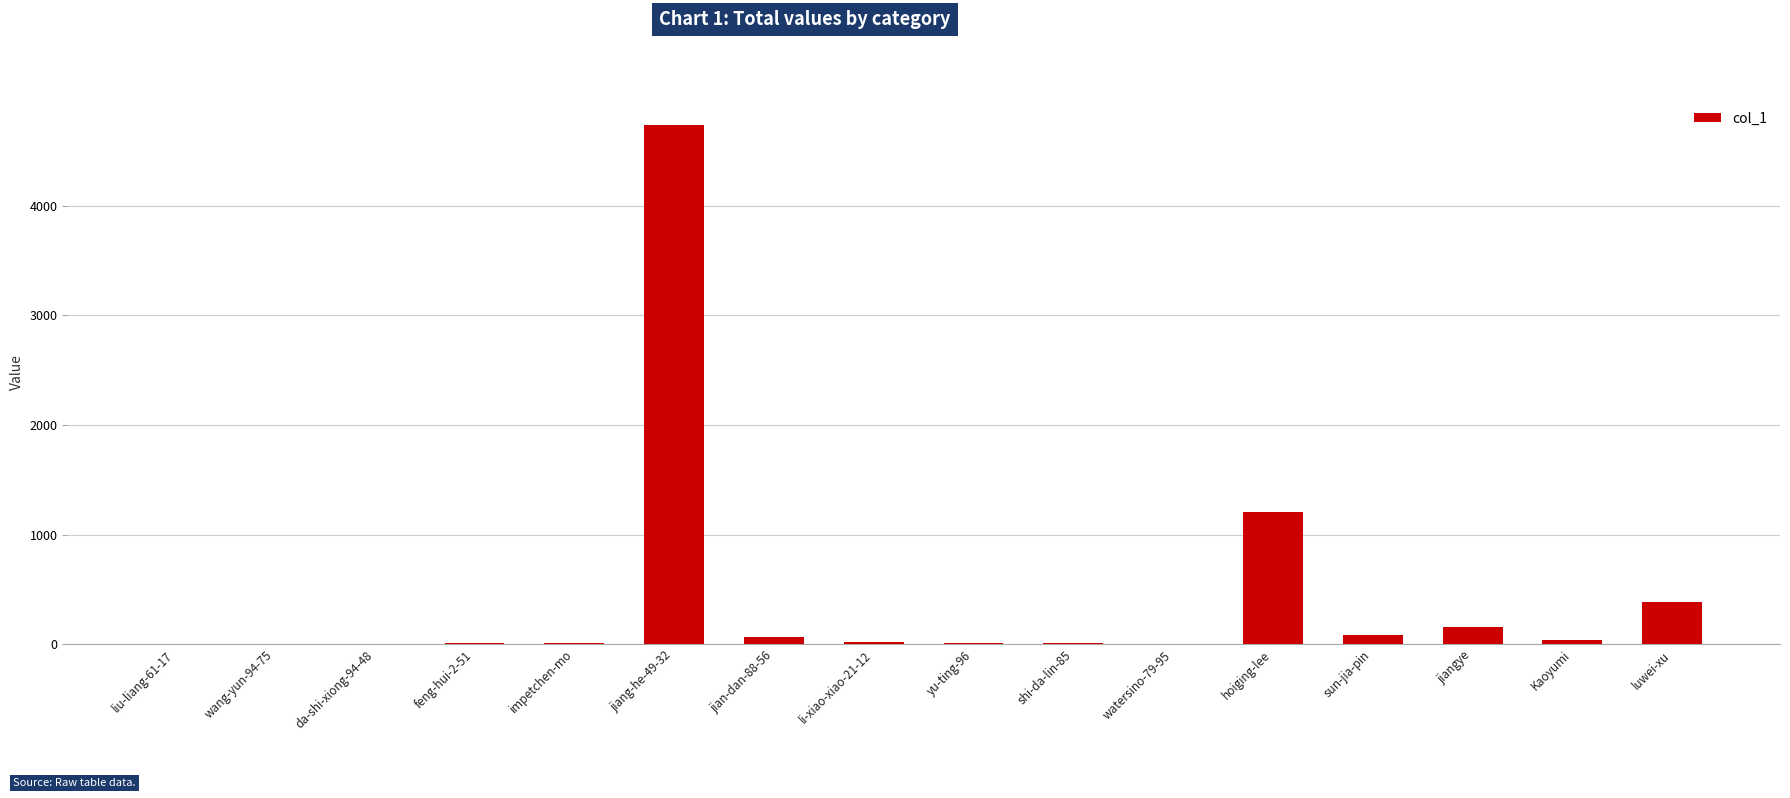

The chart shows a value of 383 at luwei-xu. True or false?

True